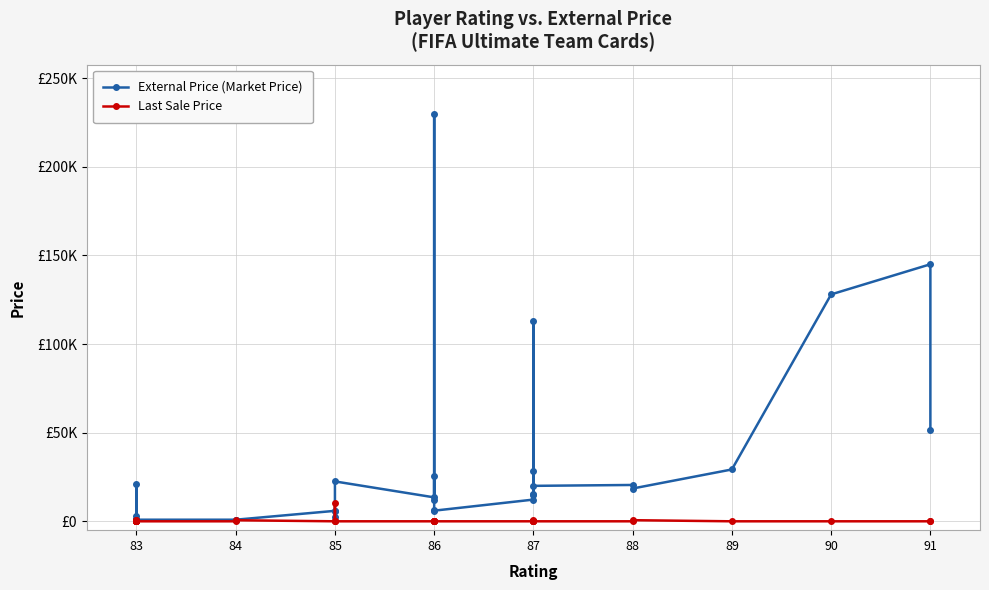

Which series has the largest total across all categories?

External Price (Market Price)